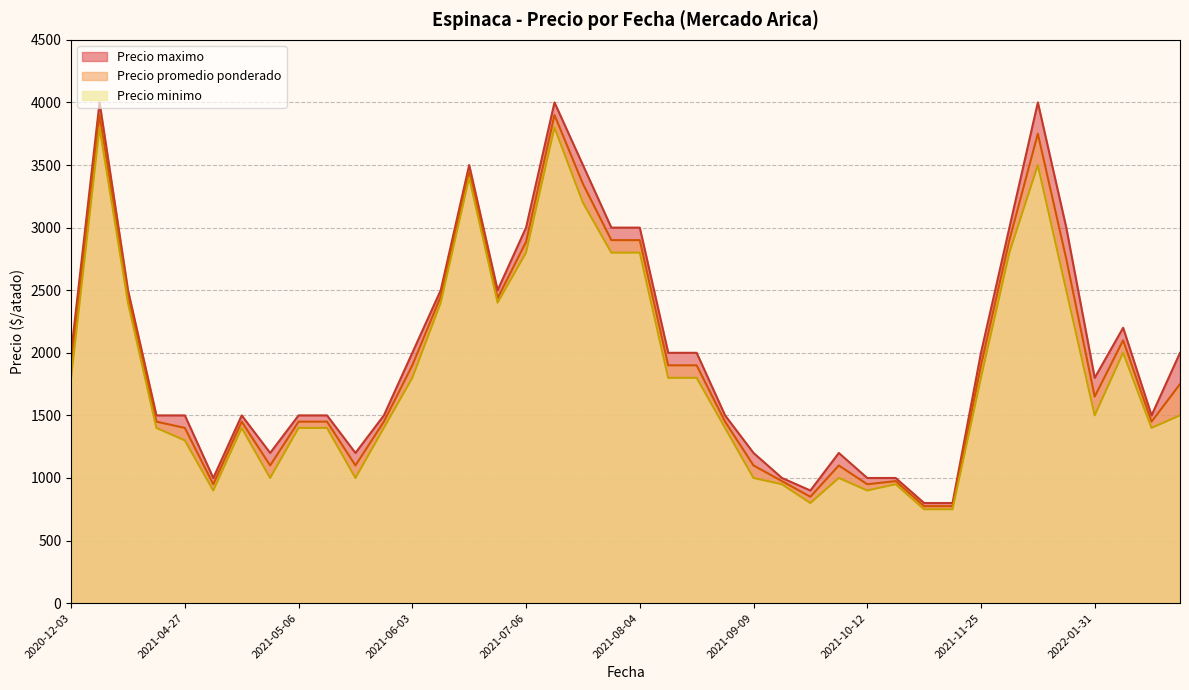

Is the value of Precio maximo at 2021-10-26 greater than the value of Precio minimo at 2022-01-25?

No